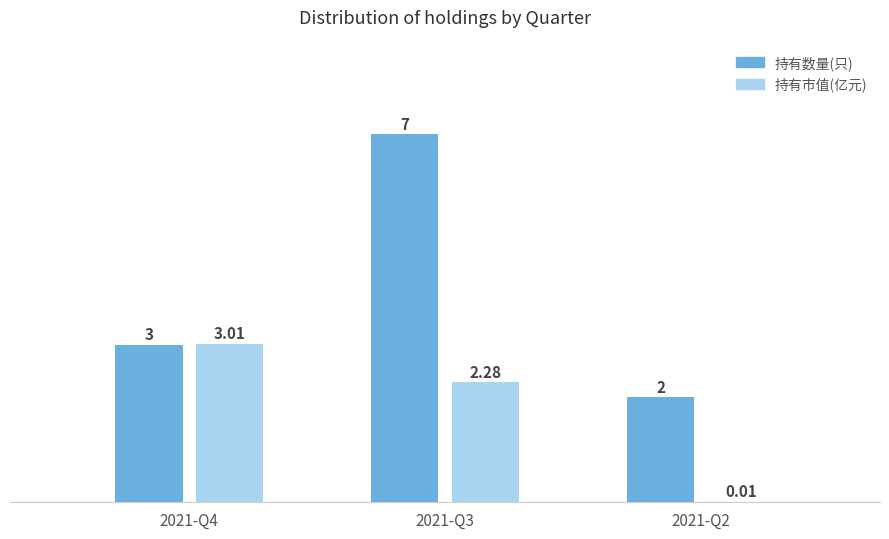

What is the spread (max minus min) of values at 2021-Q2?

2.0